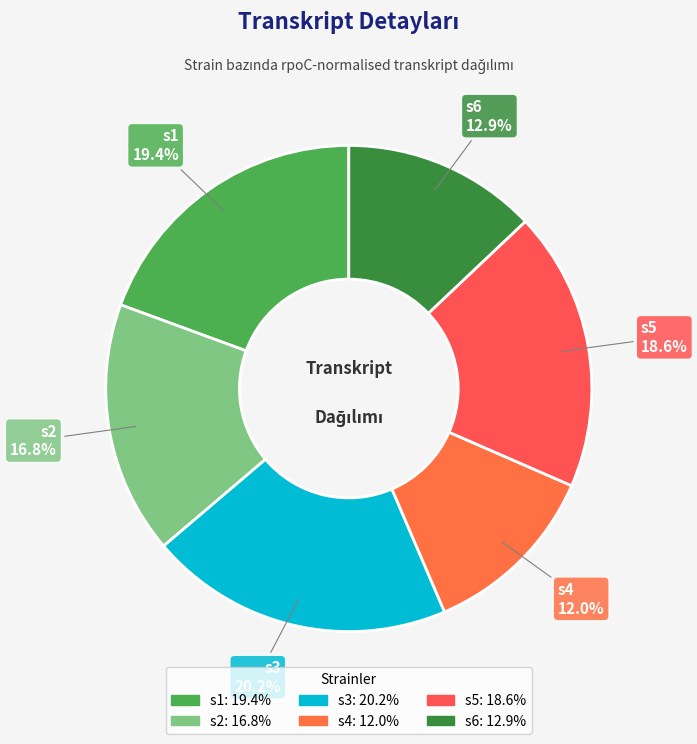

To the nearest percent, what percentage of the pie is s2?

17%